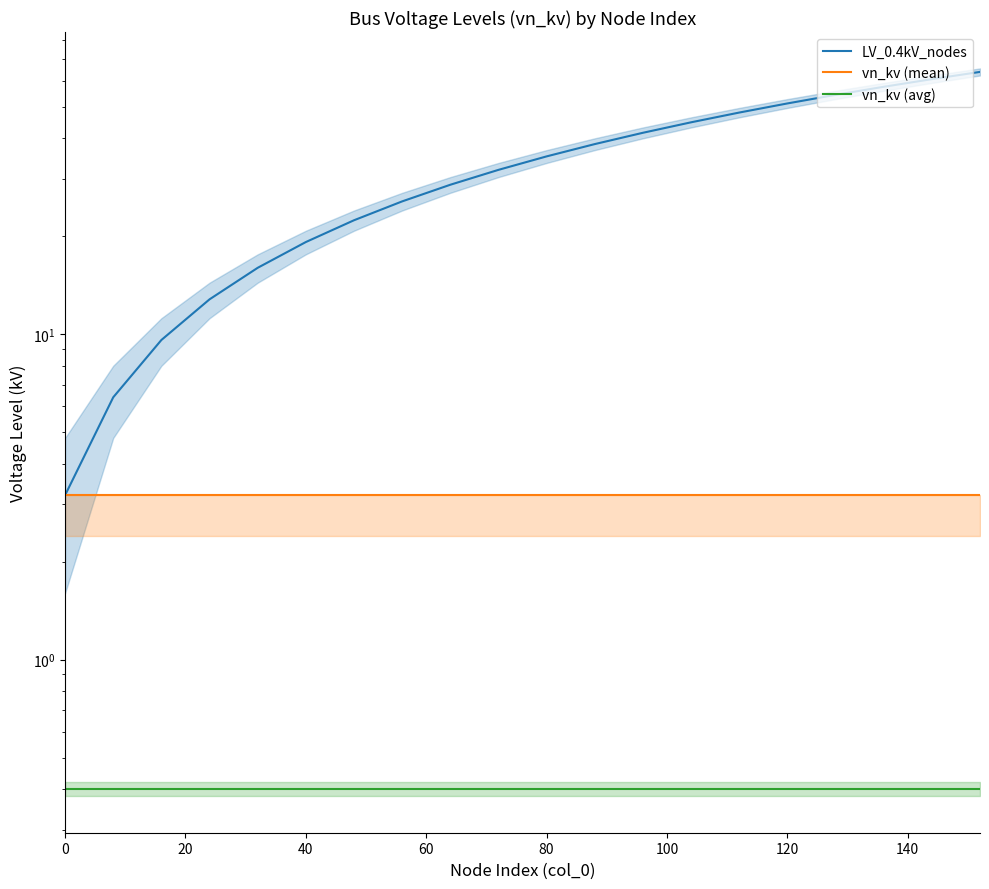

What is the greatest value displayed?

64.0